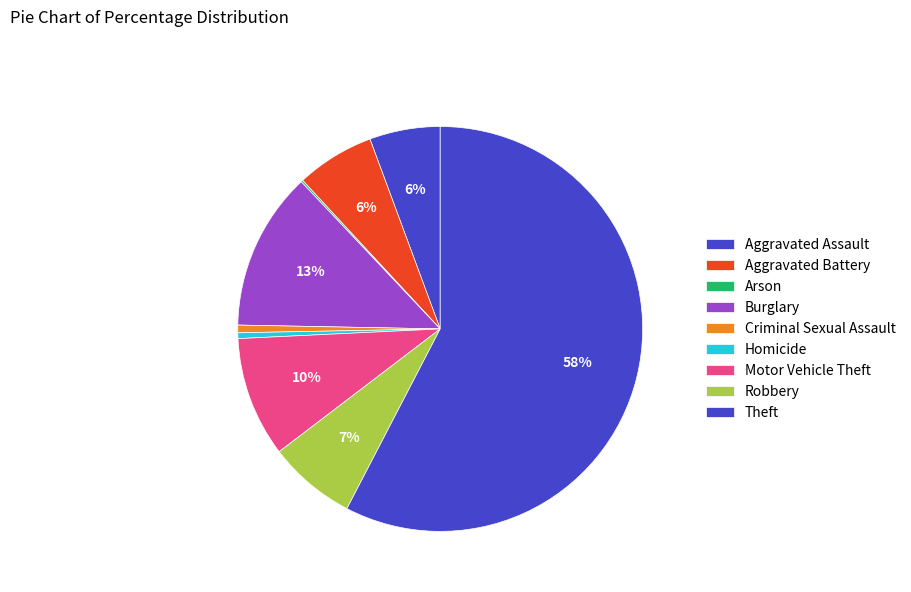

How many slices are in this pie chart?

9